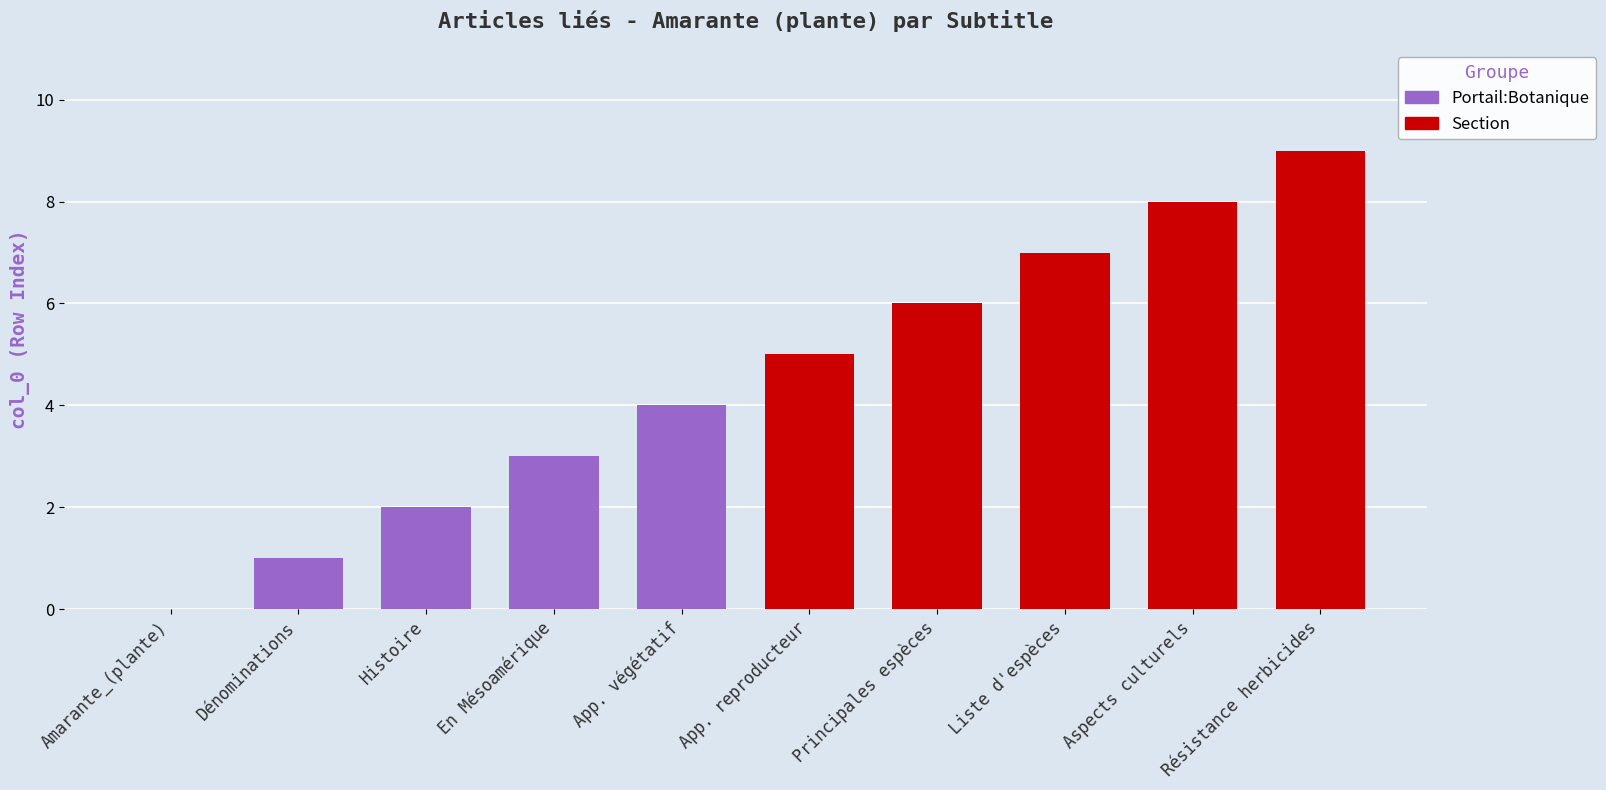

Which category has the lowest value across all series?

Amarante_(plante)